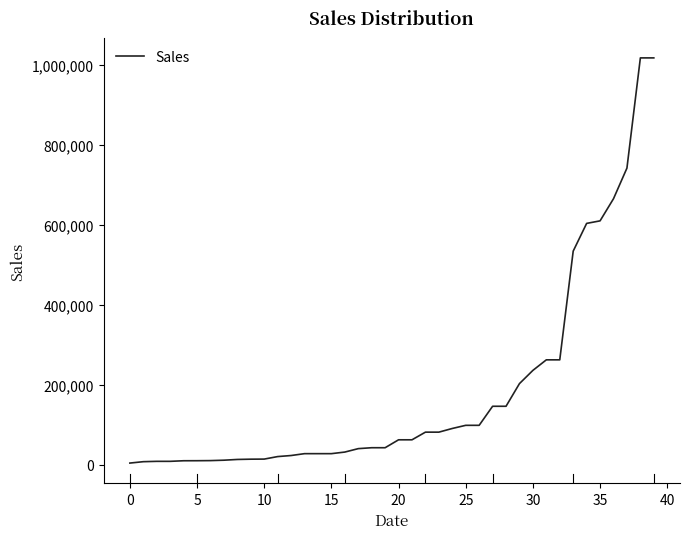

What is the maximum value shown in the chart?

1017338.0